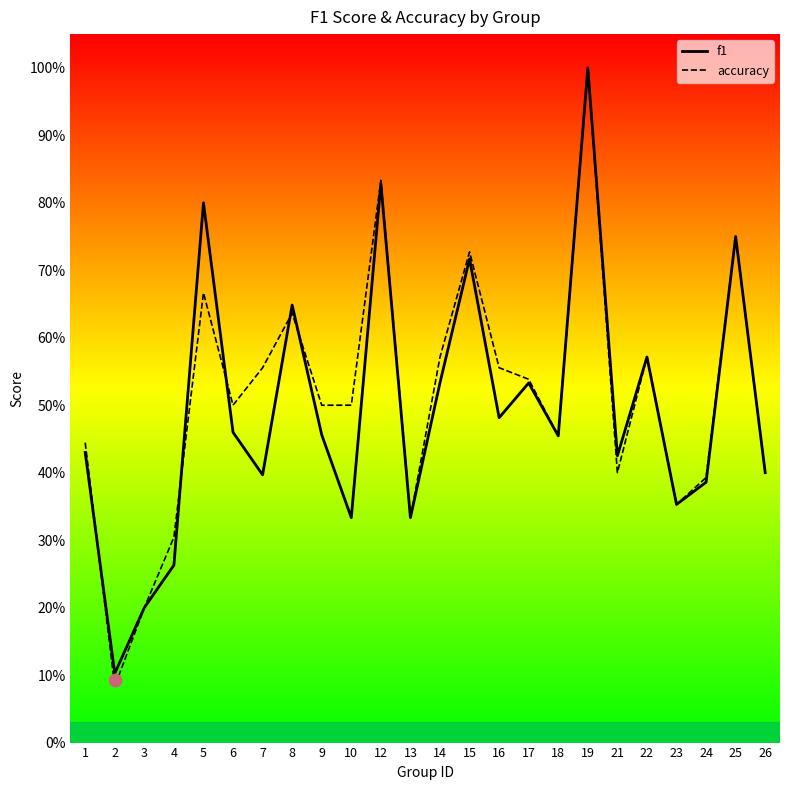

At how many categories does at least one series exceed 0?

24